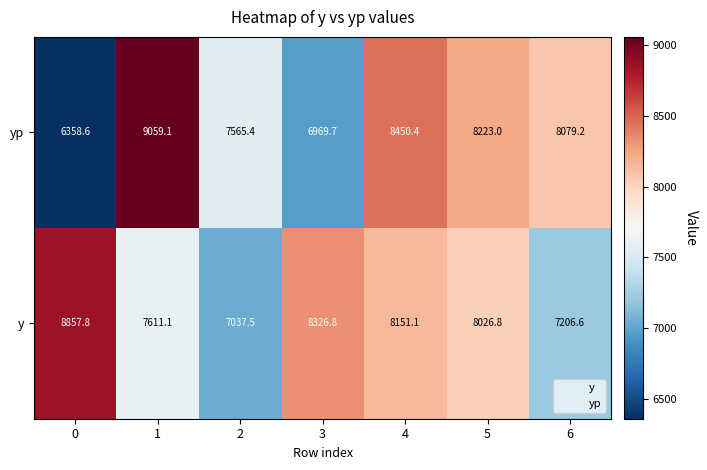

List the series in order of their peak value, lowest first.

y, yp